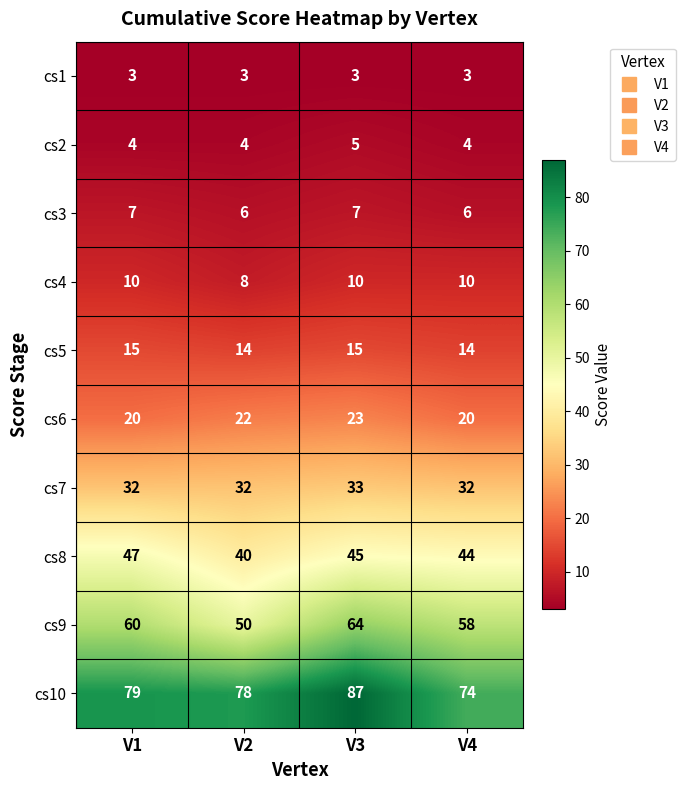

Which category has the highest value across all series?

V3